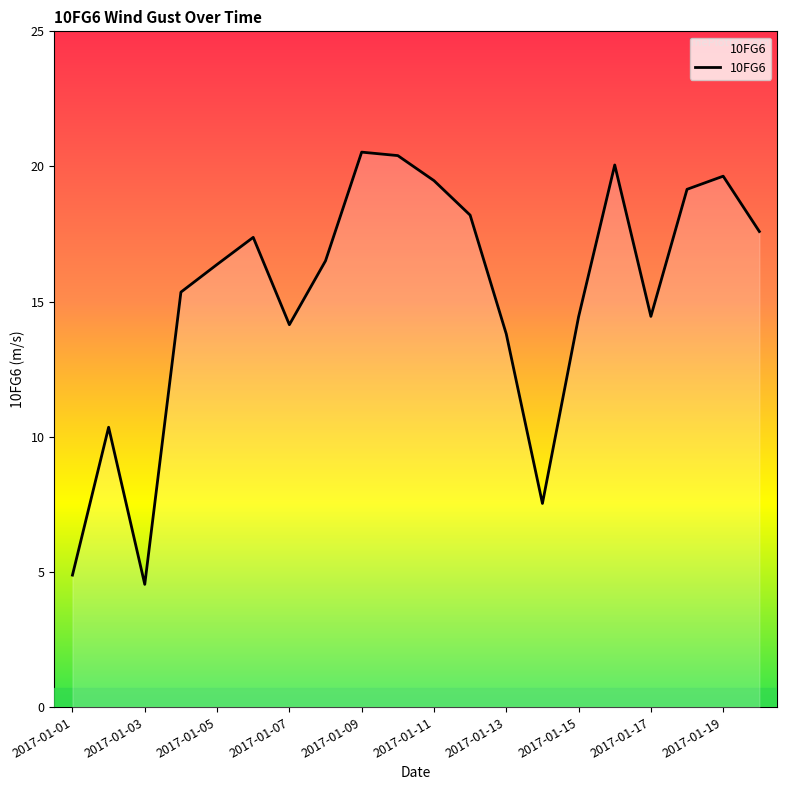

What is the minimum value shown in the chart?

4.5